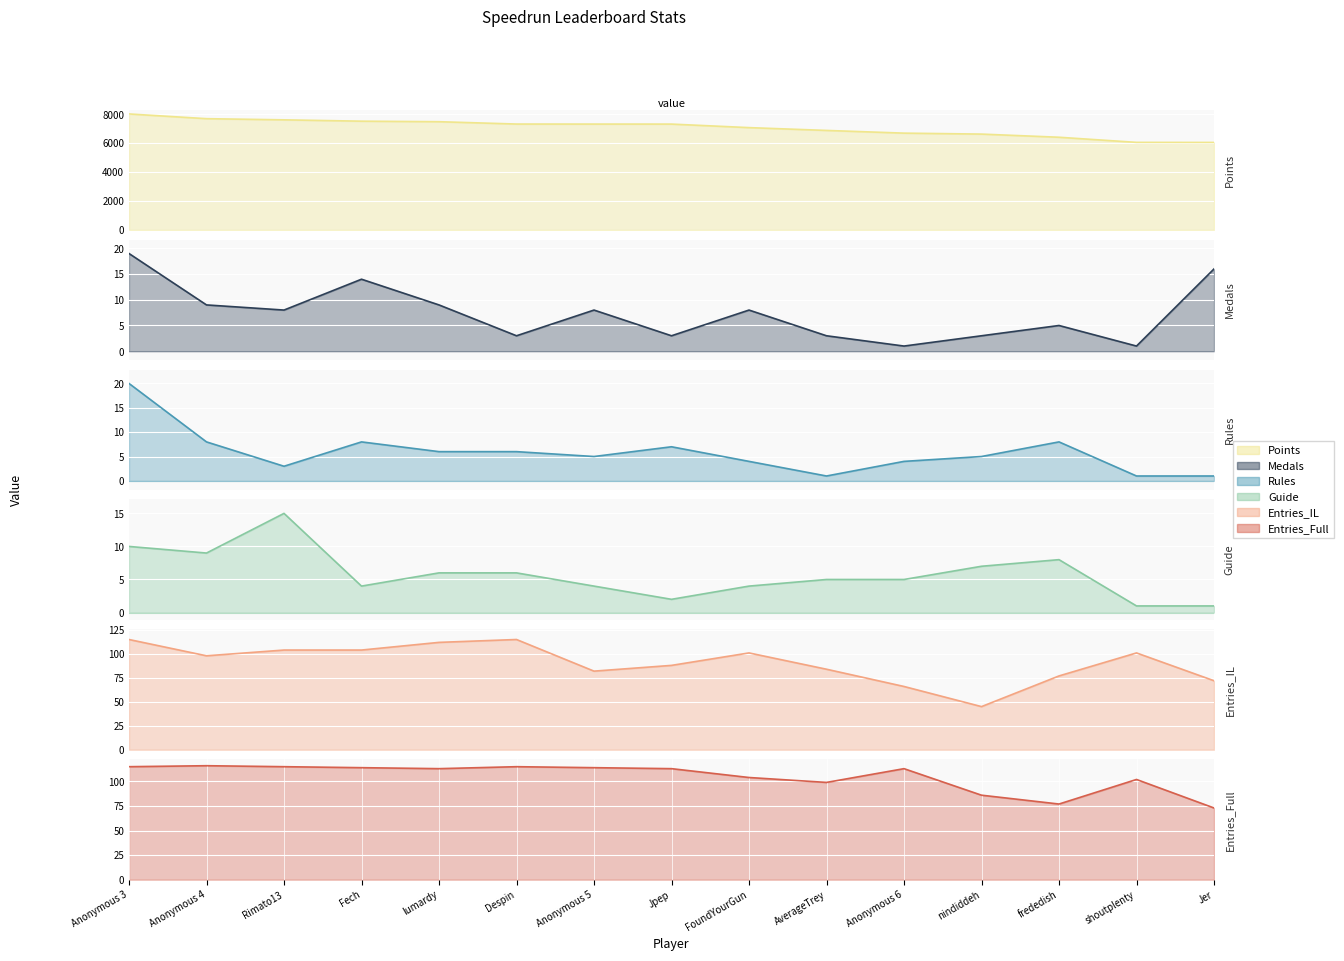

How many distinct data groups are displayed?

6